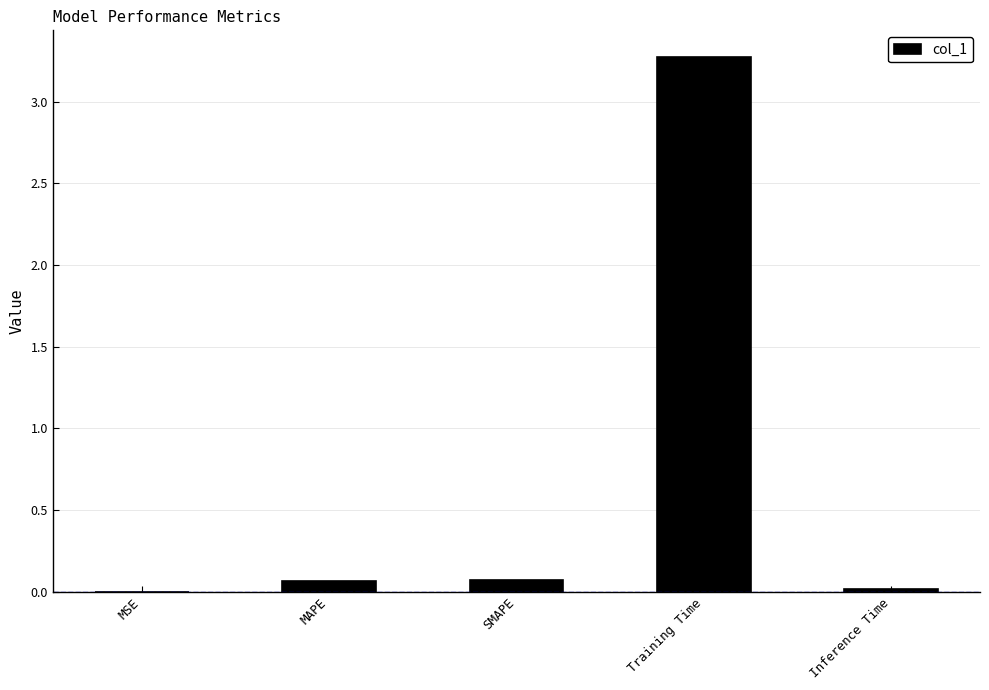

Are the bars horizontal?

No